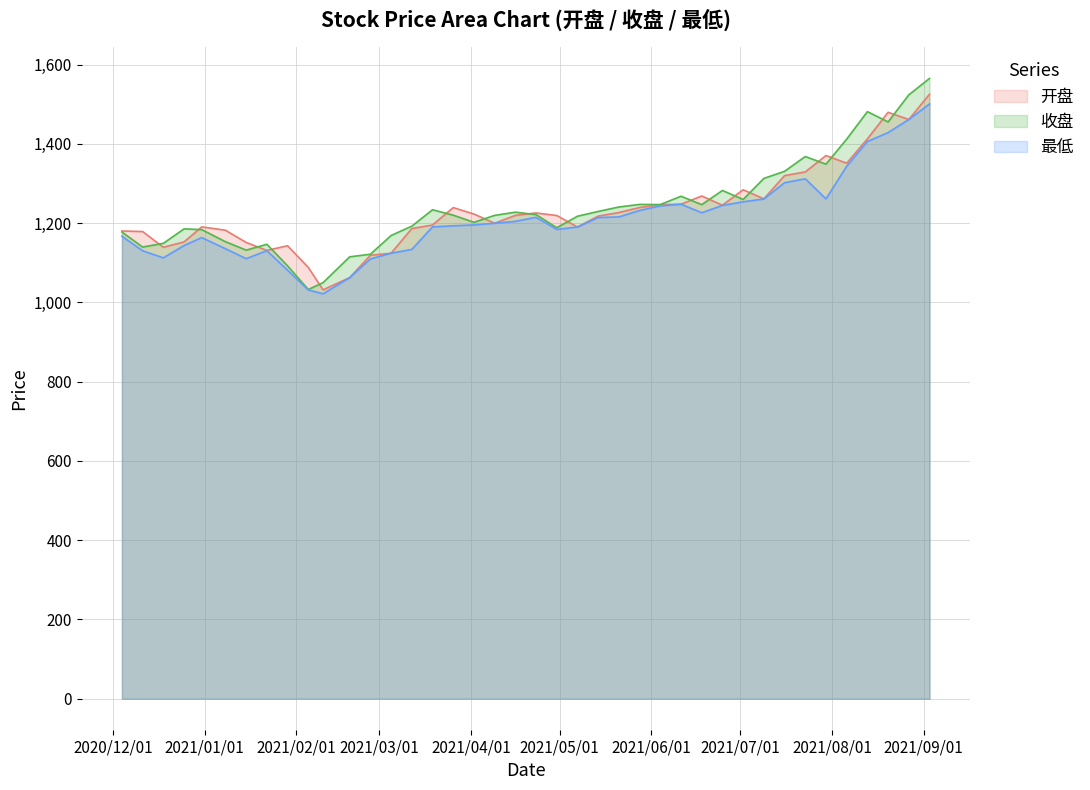

What is the greatest value displayed?

1565.2